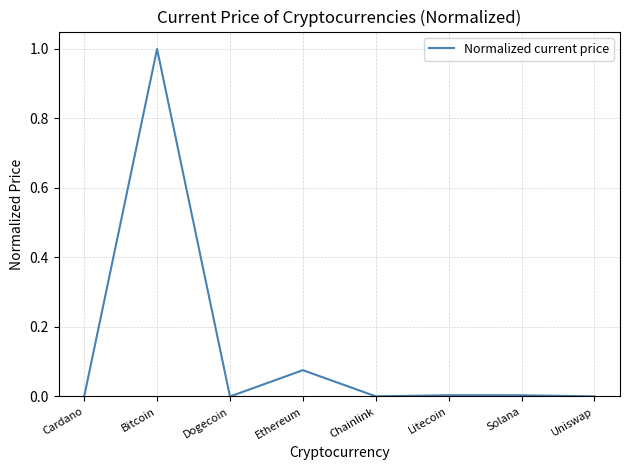

What is the greatest value displayed?

1.0